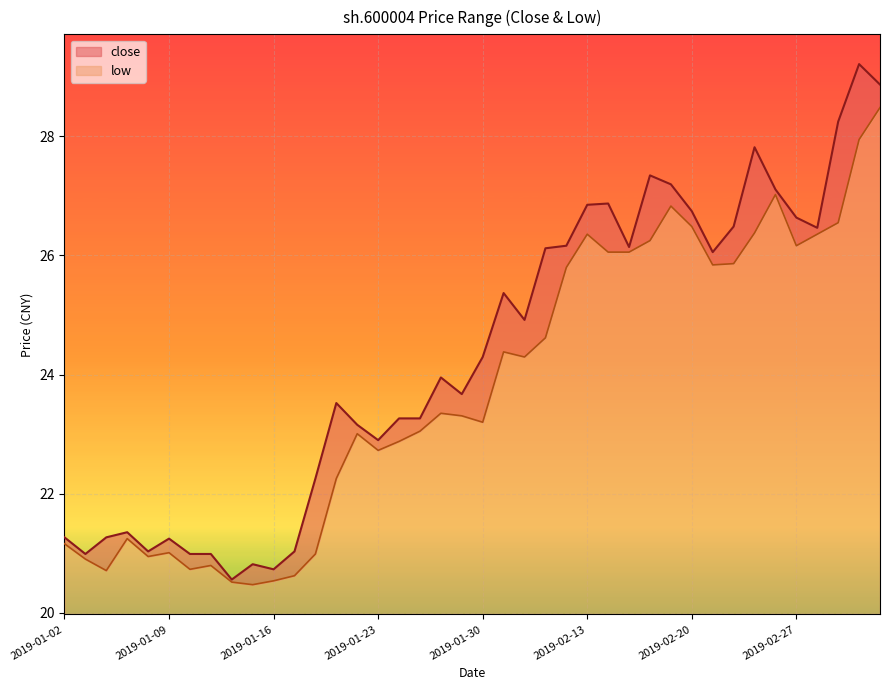

Reading right to left, list all the values displayed in this chart.

28.9	29.2	28.2	26.5	26.6	27.1	27.8	26.5	26.1	26.7	27.2	27.3	26.1	26.9	26.9	26.2	26.1	24.9	25.4	24.3	23.7	24.0	23.3	23.3	22.9	23.2	23.5	22.3	21.0	20.7	20.8	20.6	21.0	21.0	21.2	21.0	21.4	21.3	21.0	21.3